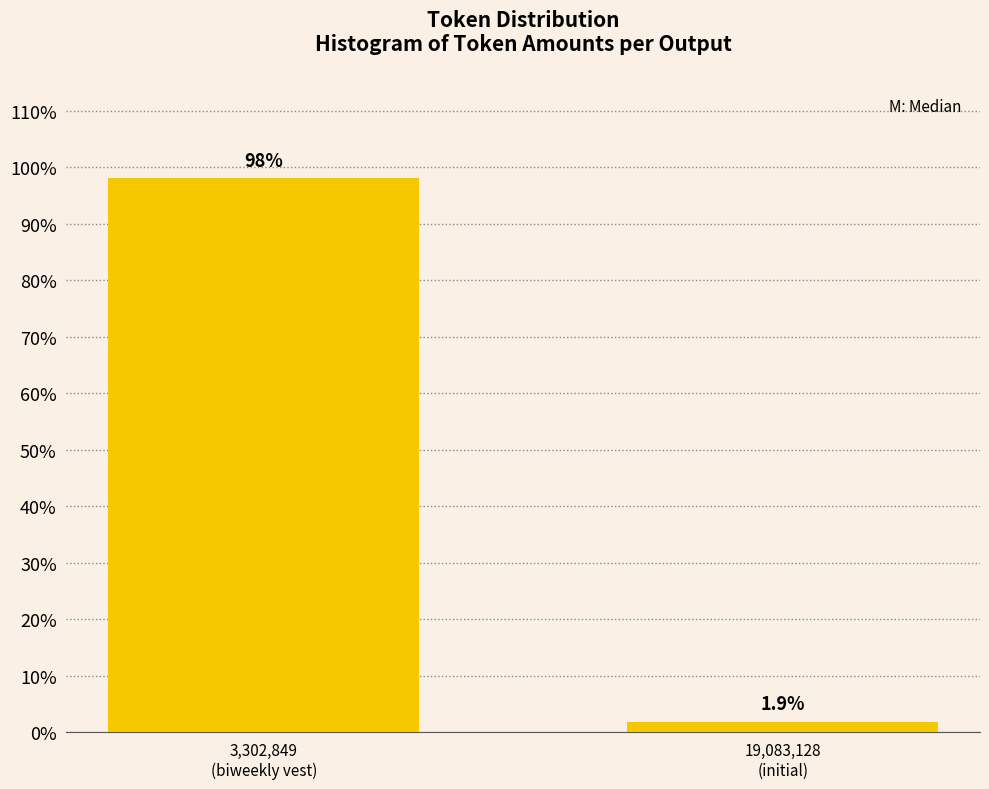

Reading right to left, transcribe all the data shown in this chart.

1.9	98.1